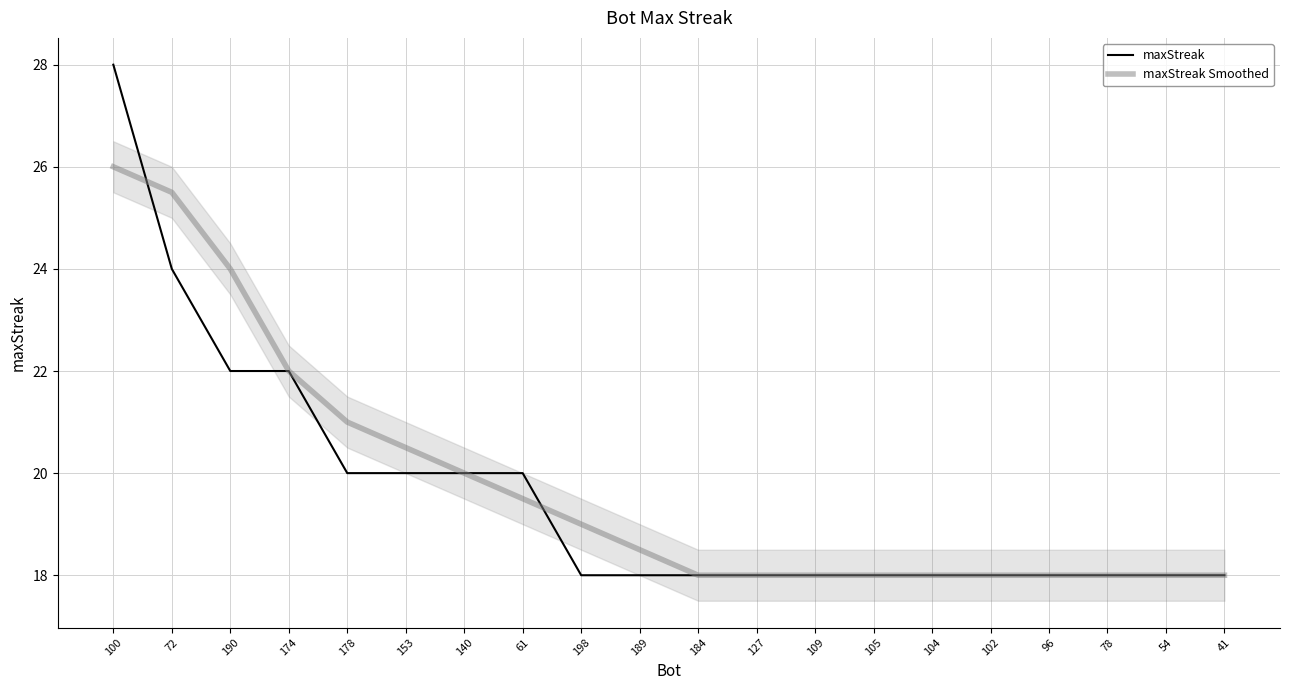

What are all the series names shown in the legend?

maxStreak, maxStreak Smoothed